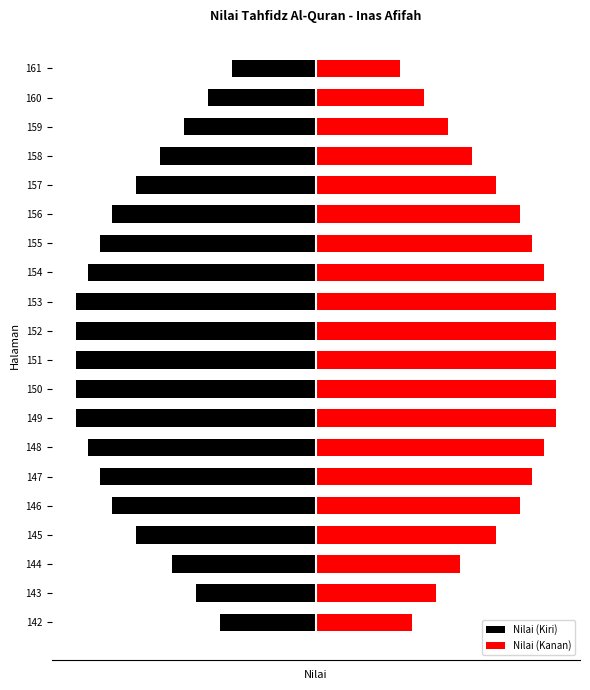

At how many categories does at least one series exceed 43?

18